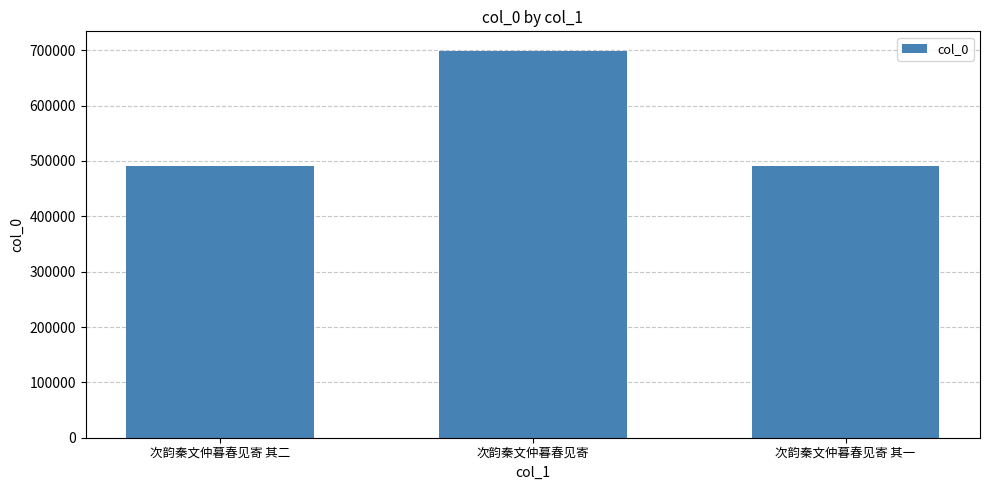

Where is the data nearest to the value 594656?

次韵秦文仲暮春见寄 其二